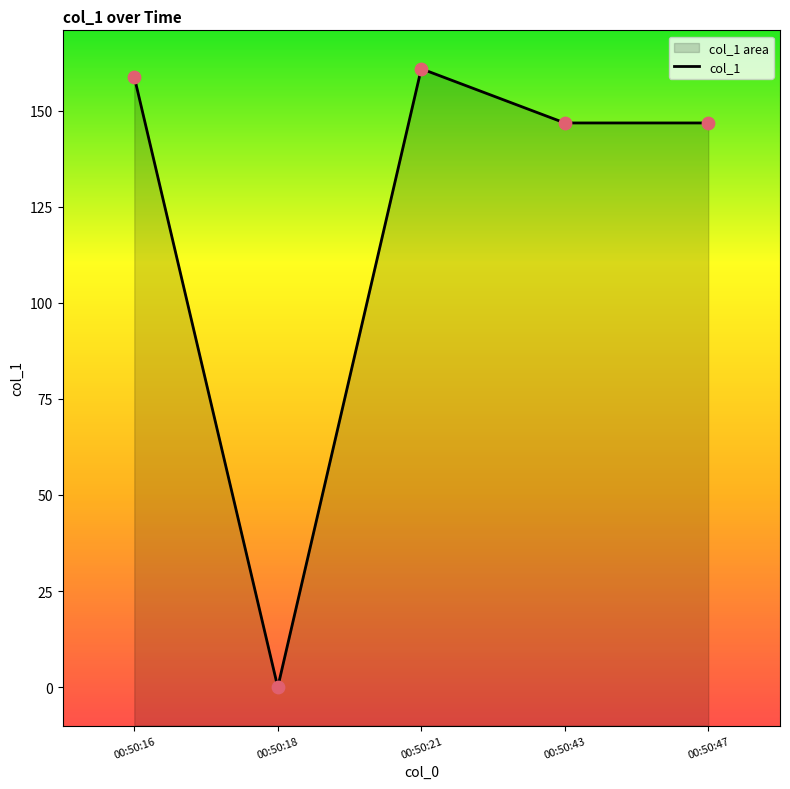

What is the change in value from 00:50:21 to 00:50:47?

-14.1